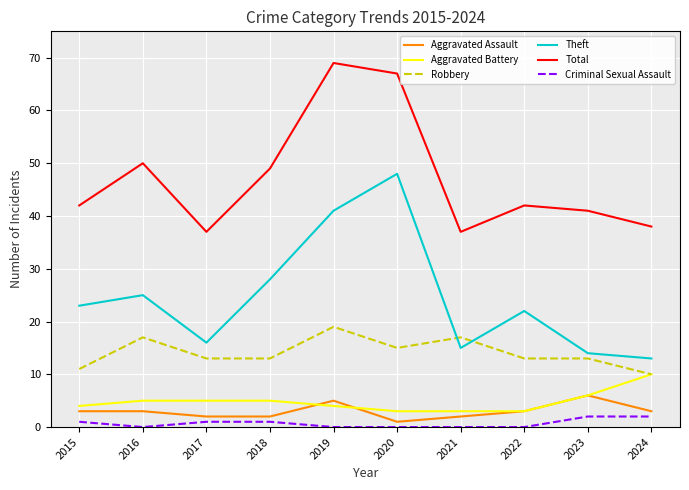

Between 2019 and 2023, which series saw the biggest shift?

Total